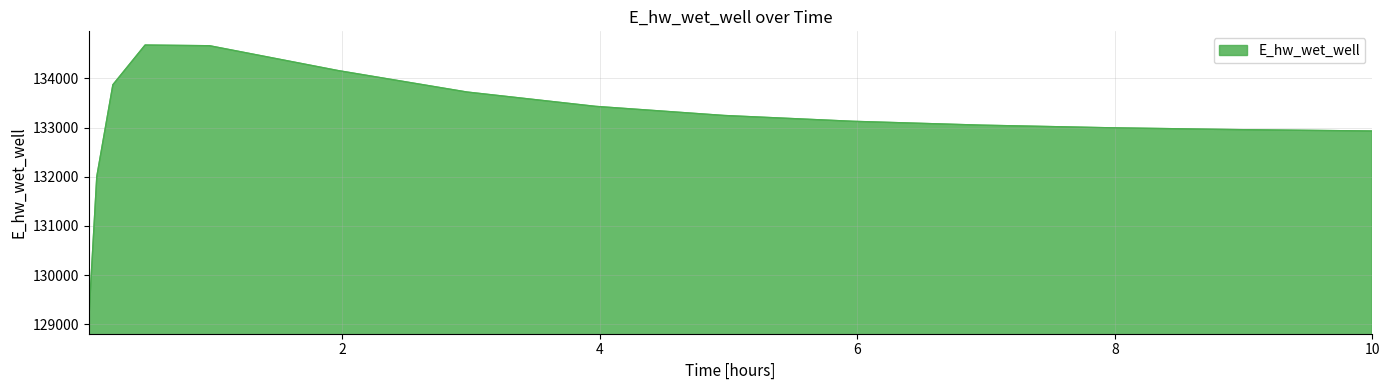

What is the maximum value shown in the chart?

134675.6